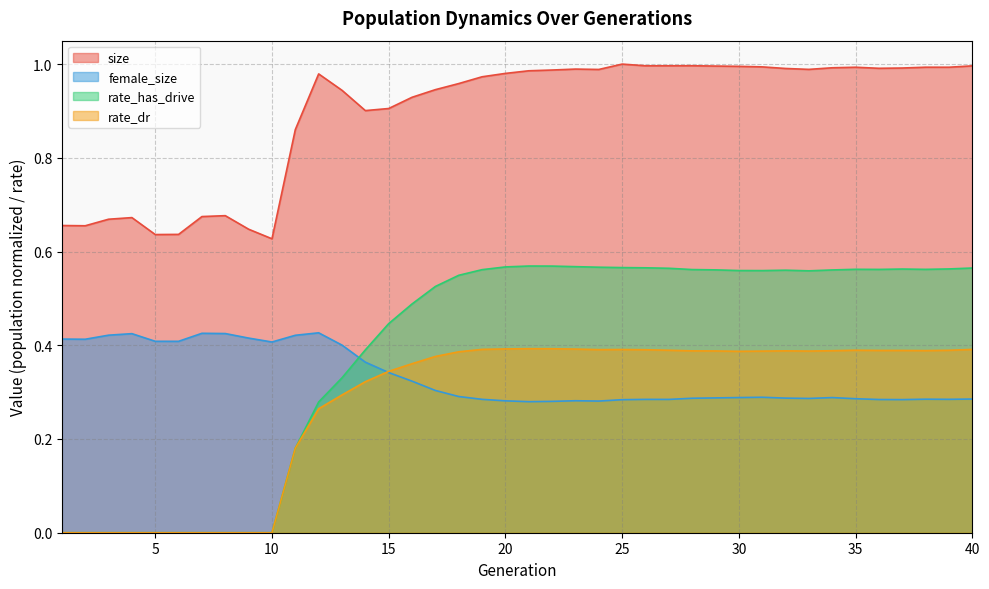

Reading left to right, extract all data points from this chart.

size: 0.7	0.7	0.7	0.7	0.6	0.6	0.7	0.7	0.6	0.6	0.9	1.0	0.9	0.9	0.9	0.9	0.9	1.0	1.0	1.0	1.0	1.0	1.0	1.0	1.0	1.0	1.0	1.0	1.0	1.0	1.0	1.0	1.0	1.0	1.0	1.0	1.0	1.0	1.0	1.0
female_size: 0.4	0.4	0.4	0.4	0.4	0.4	0.4	0.4	0.4	0.4	0.4	0.4	0.4	0.4	0.3	0.3	0.3	0.3	0.3	0.3	0.3	0.3	0.3	0.3	0.3	0.3	0.3	0.3	0.3	0.3	0.3	0.3	0.3	0.3	0.3	0.3	0.3	0.3	0.3	0.3
rate_has_drive: 0.0	0.0	0.0	0.0	0.0	0.0	0.0	0.0	0.0	0.0	0.2	0.3	0.3	0.4	0.4	0.5	0.5	0.5	0.6	0.6	0.6	0.6	0.6	0.6	0.6	0.6	0.6	0.6	0.6	0.6	0.6	0.6	0.6	0.6	0.6	0.6	0.6	0.6	0.6	0.6
rate_dr: 0.0	0.0	0.0	0.0	0.0	0.0	0.0	0.0	0.0	0.0	0.2	0.3	0.3	0.3	0.3	0.4	0.4	0.4	0.4	0.4	0.4	0.4	0.4	0.4	0.4	0.4	0.4	0.4	0.4	0.4	0.4	0.4	0.4	0.4	0.4	0.4	0.4	0.4	0.4	0.4